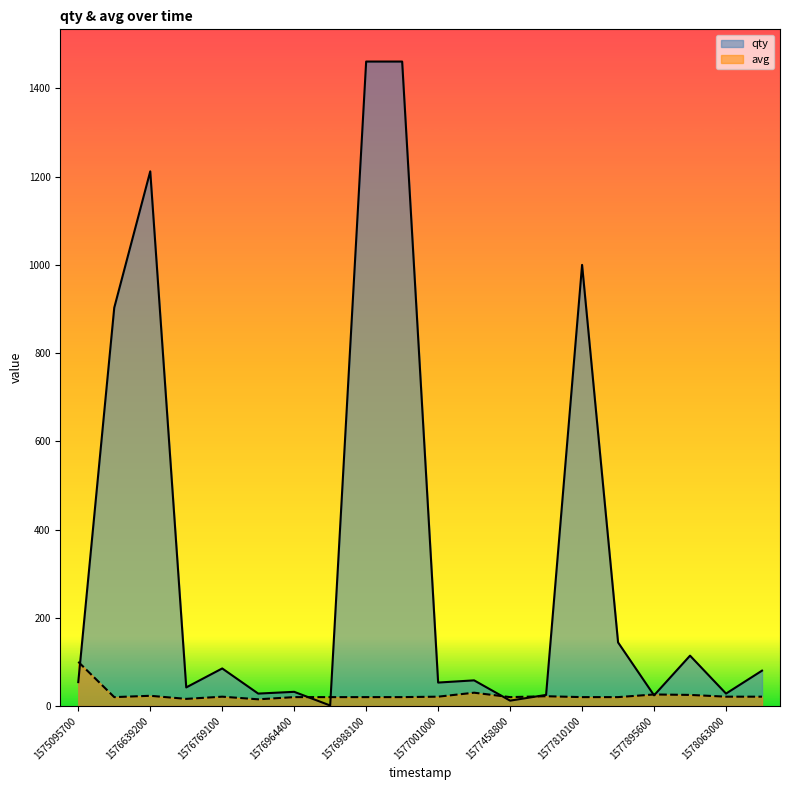

What is the value of the avg point at the 11th from the left?

21